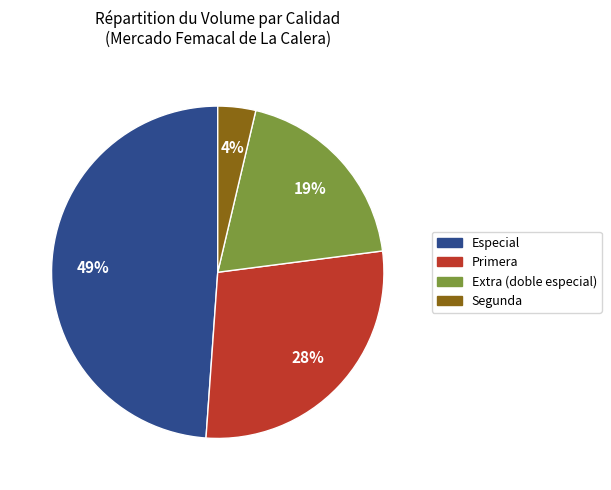

Rank the categories by value from lowest to highest.

Segunda, Extra (doble especial), Primera, Especial